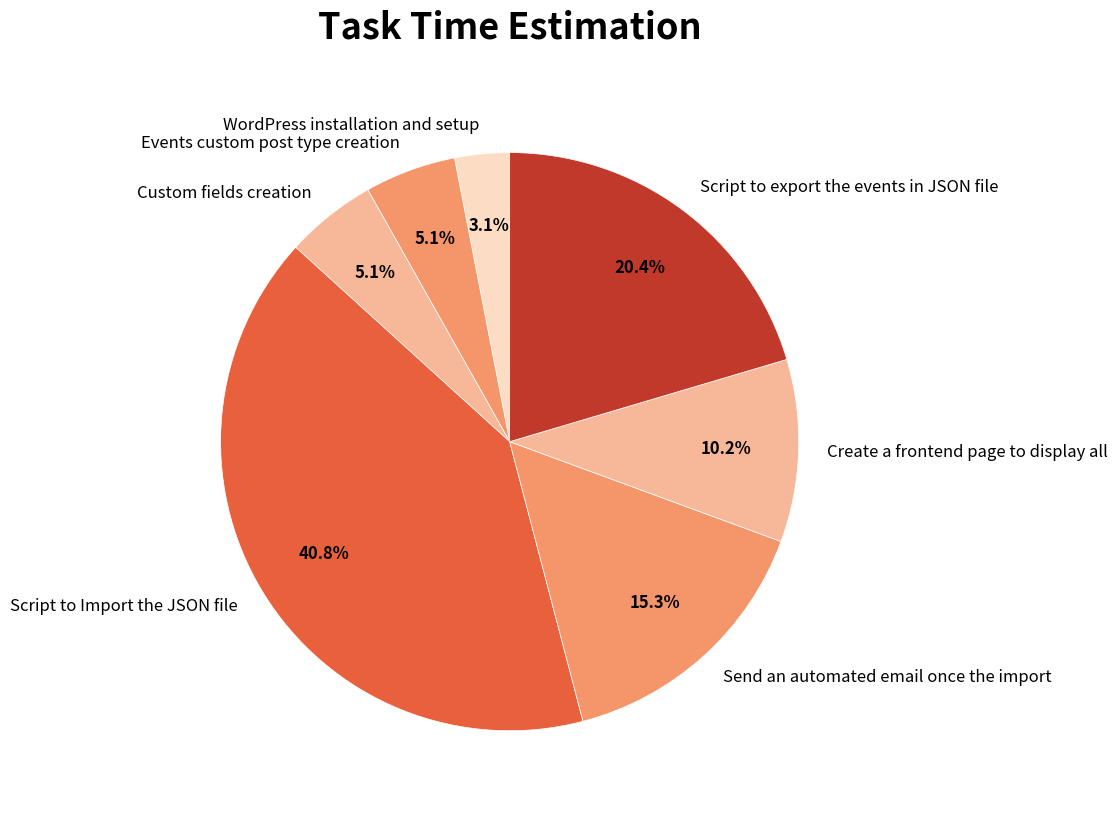

Is it true that Send an automated email once the import is 15% of the pie?

True